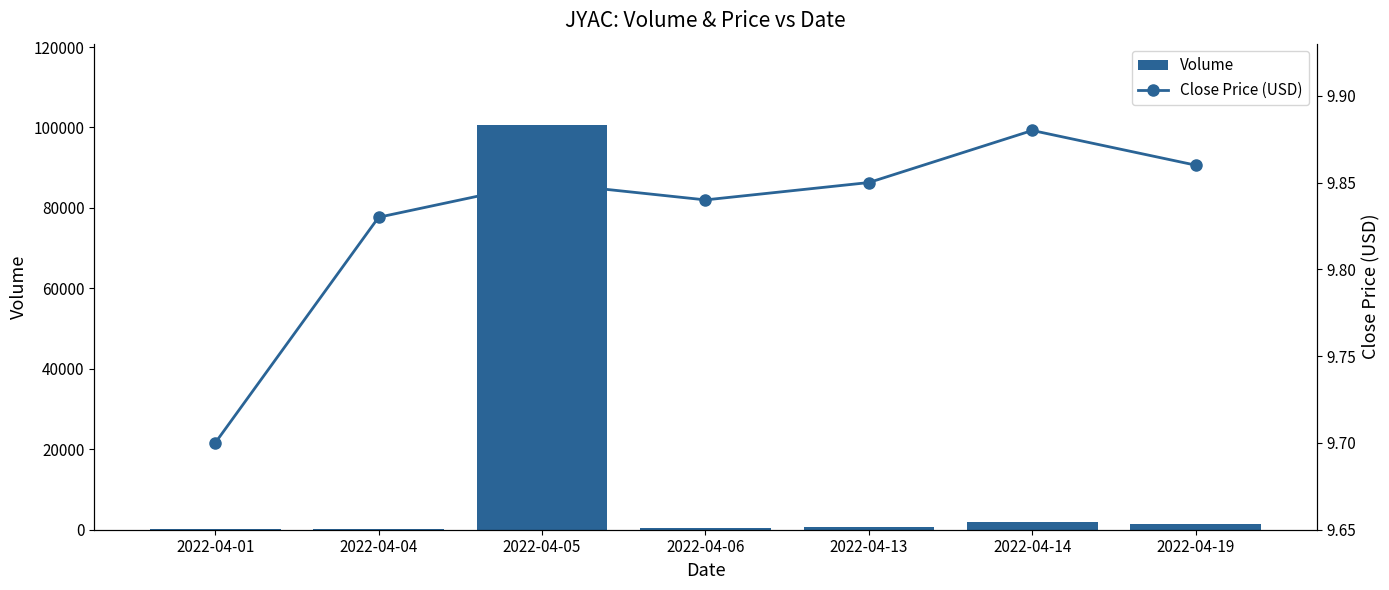

Reading left to right, list all the values displayed in this chart.

Volume: 2022-04-01=200.0	2022-04-04=200.0	2022-04-05=100700.0	2022-04-06=400.0	2022-04-13=701.0	2022-04-14=2018.0	2022-04-19=1350.0
Close Price (USD): 2022-04-01=9.7	2022-04-04=9.8	2022-04-05=9.8	2022-04-06=9.8	2022-04-13=9.8	2022-04-14=9.9	2022-04-19=9.9